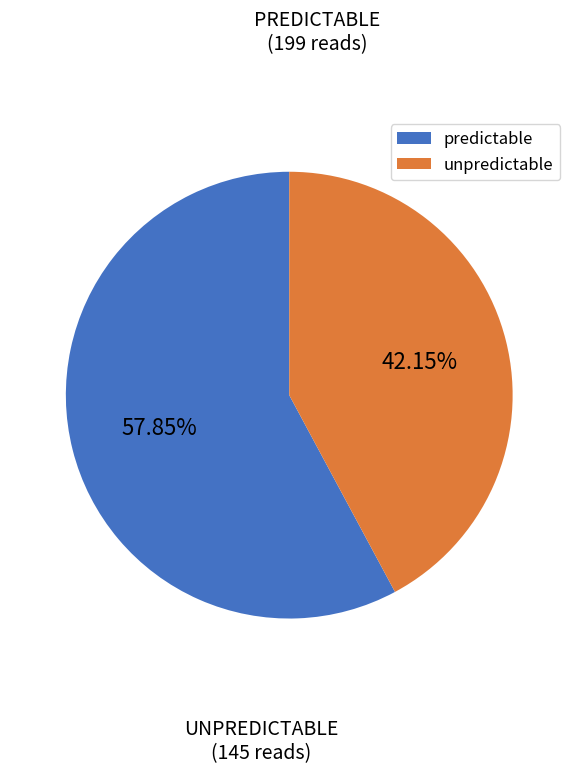

Which category has the smallest portion of the pie?

unpredictable